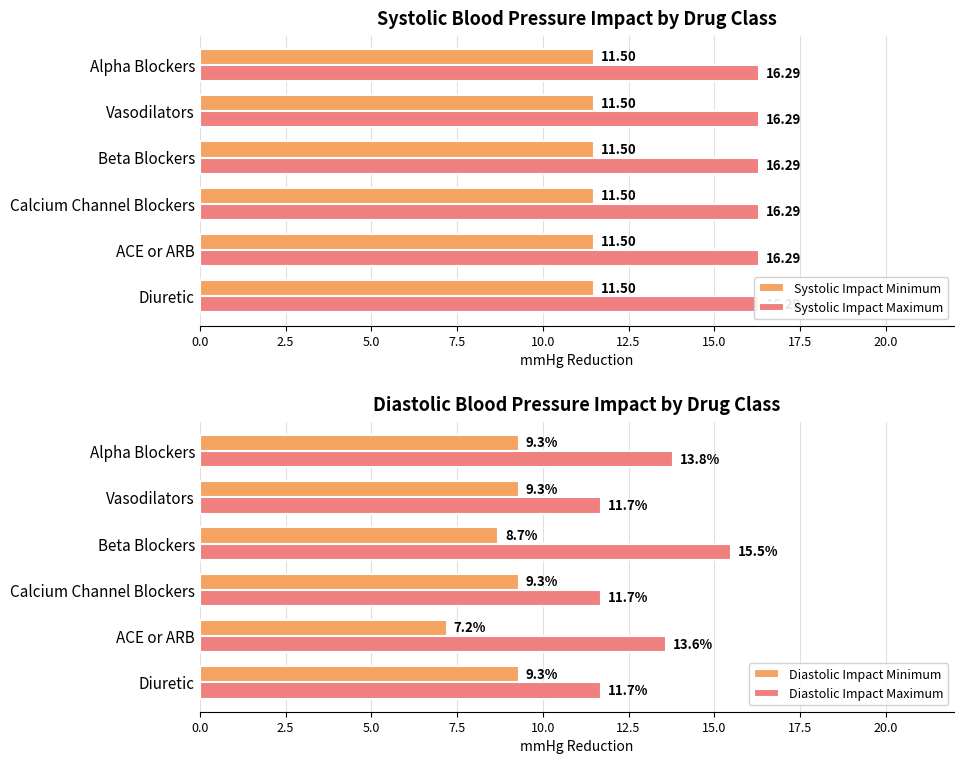

How many series are shown in this chart?

4